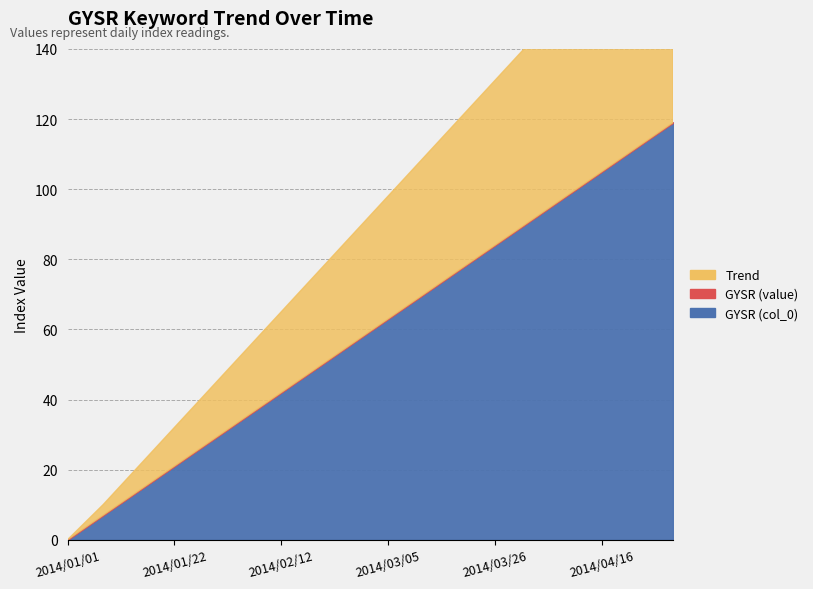

What is the highest value of the GYSR (col_0) series?

119